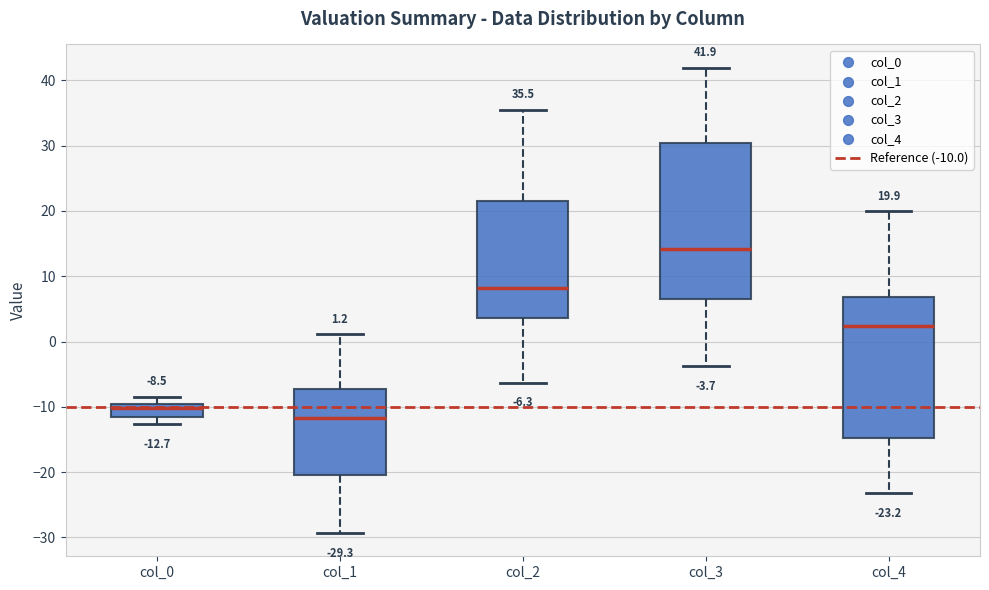

Which box has the lowest median line?

col_1